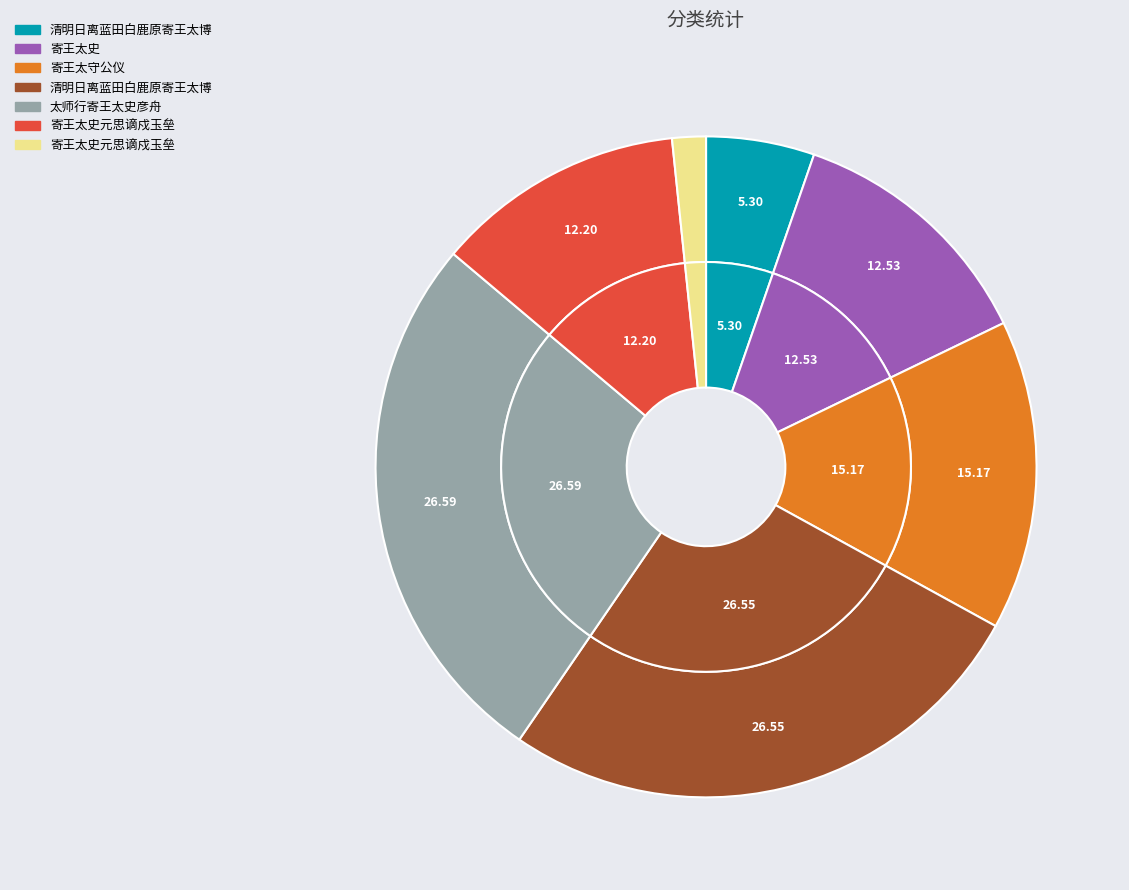

What is the largest slice in the pie chart?

太师行寄王太史彦舟